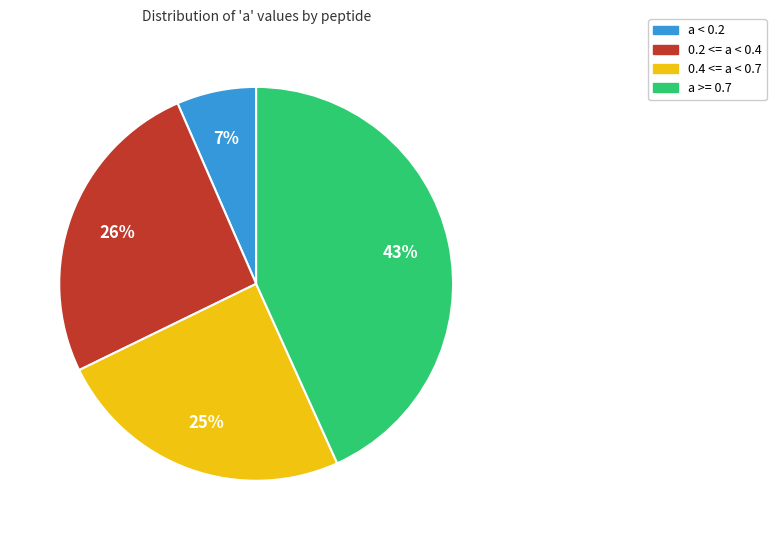

Count the number of slices in the pie.

4